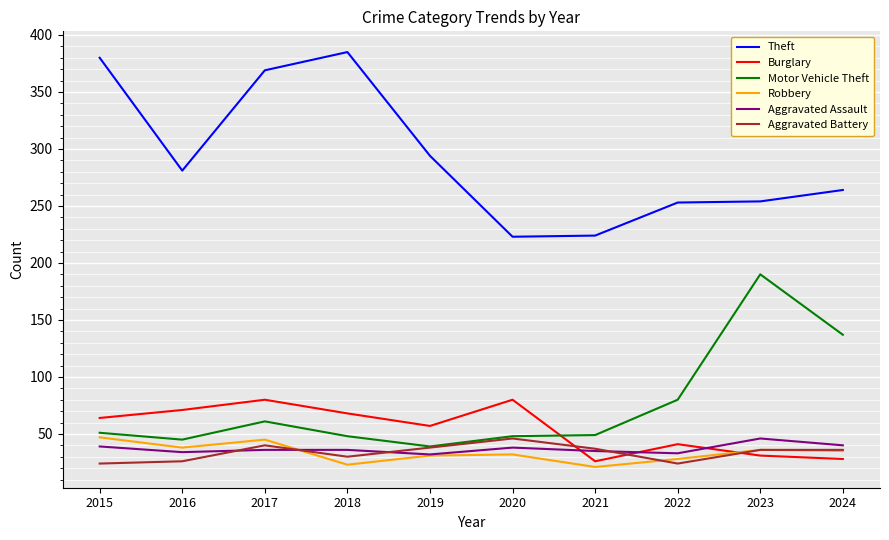

What are all the series names shown in the legend?

Theft, Burglary, Motor Vehicle Theft, Robbery, Aggravated Assault, Aggravated Battery